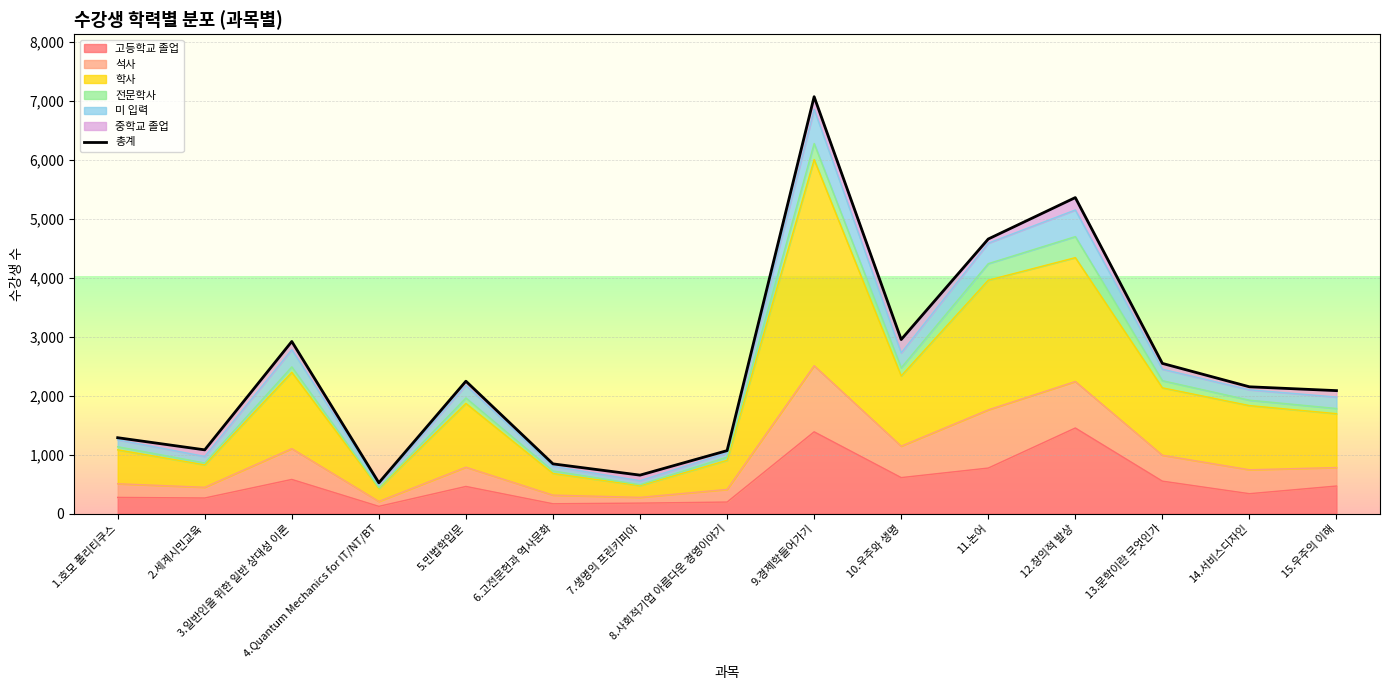

List the labels in order of value, largest first.

9.경제학들어가기, 12.창의적 발상, 11.논어, 10.우주와 생명, 3.일반인을 위한 일반 상대성 이론, 13.문학이란 무엇인가, 5.민법학입문, 14.서비스디자인, 15.우주의 이해, 1.호모 폴리티쿠스, 2.세계시민교육, 8.사회적기업 아름다운 경영이야기, 6.고전문헌과 역사문화, 7.생명의 프린키피아, 4.Quantum Mechanics for IT/NT/BT